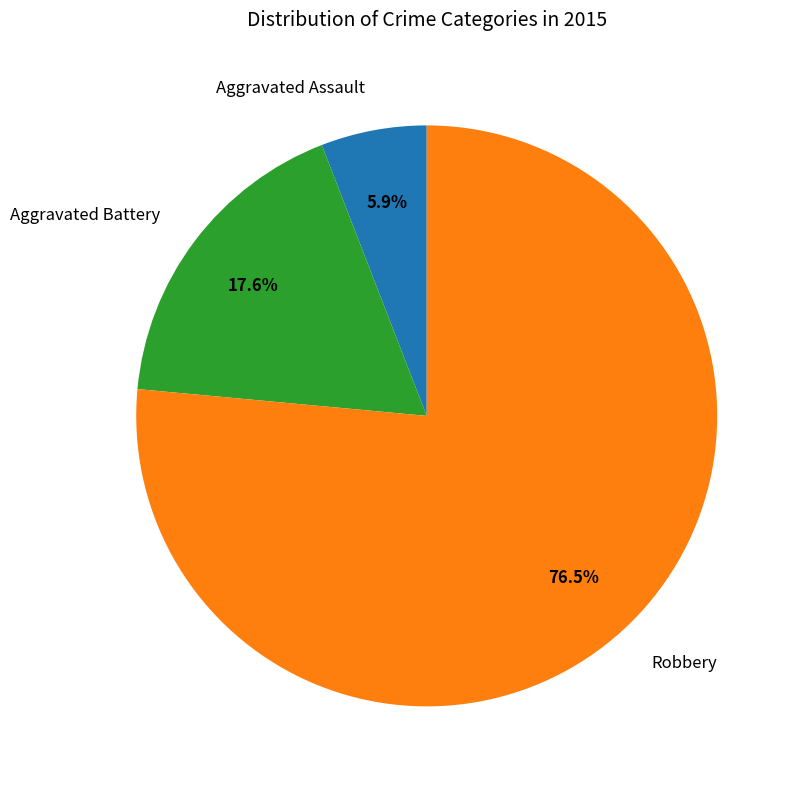

Does any single category account for the majority?

Yes